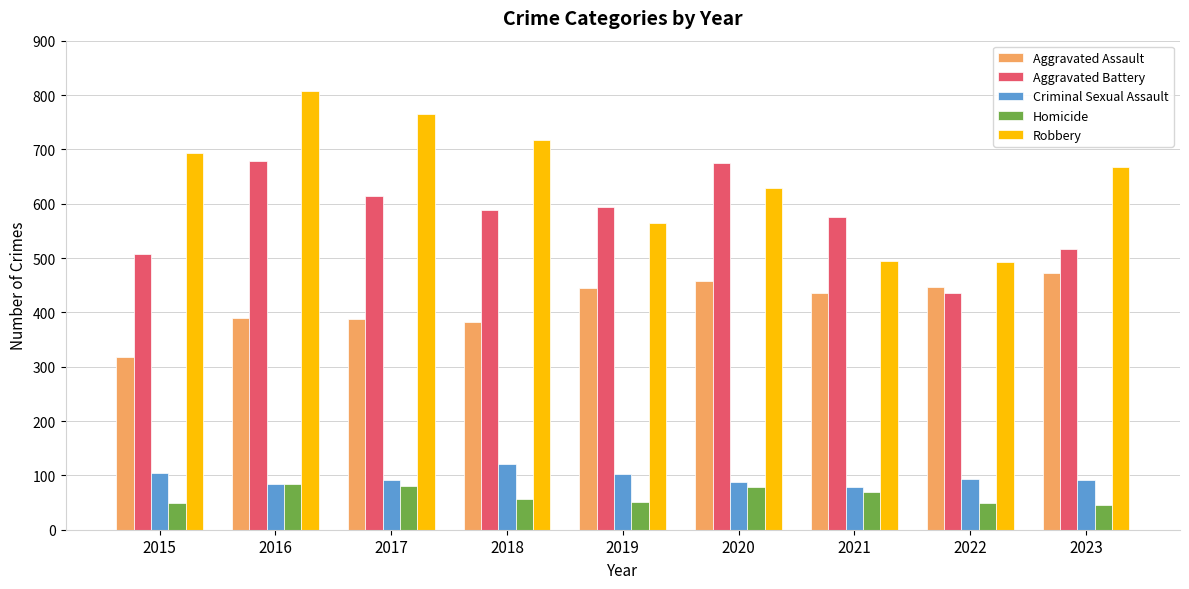

Which category has the highest value in the Aggravated Assault series?

2023